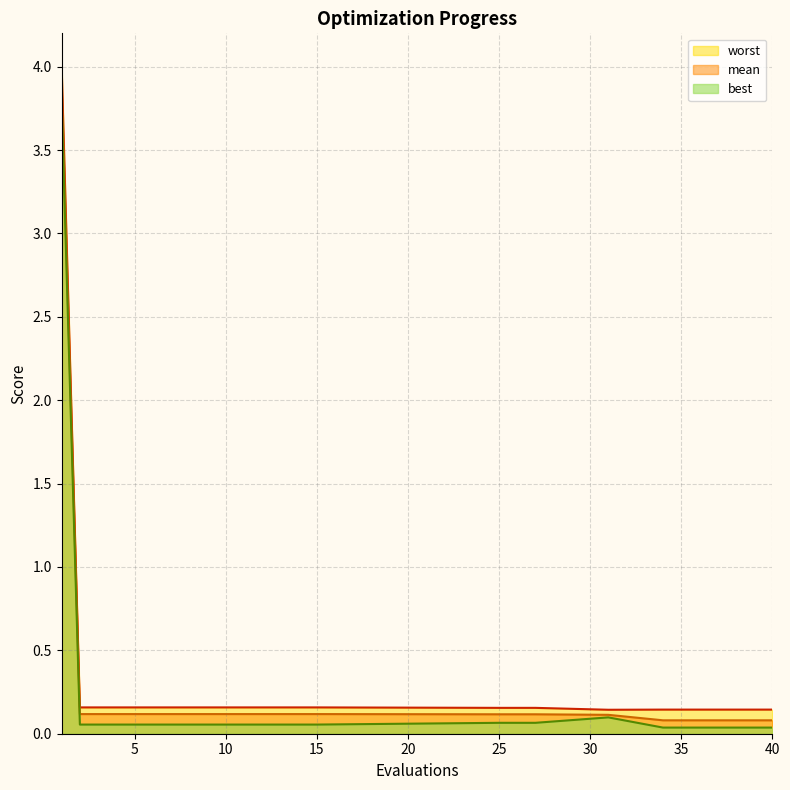

Is the value of best at 1 greater than the value of worst at 40?

Yes